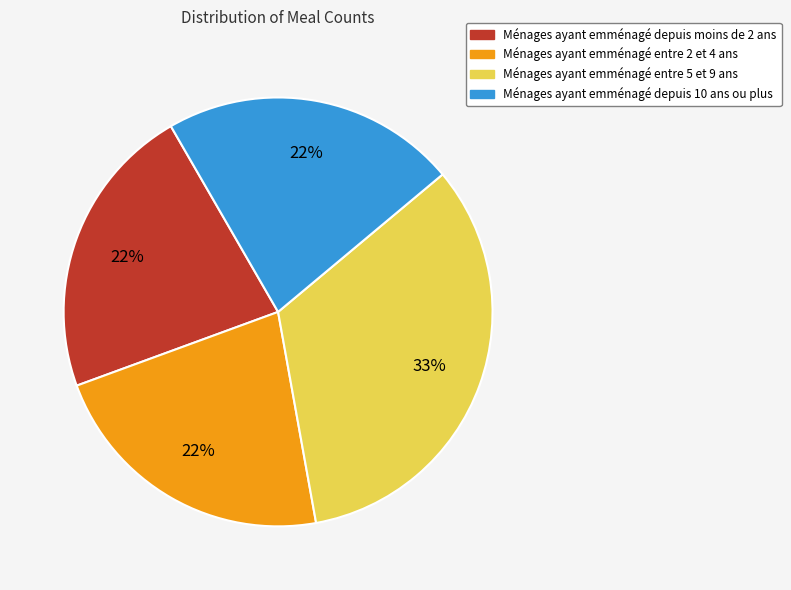

To the nearest percent, what is the difference between the largest and smallest slice percentages?

11%